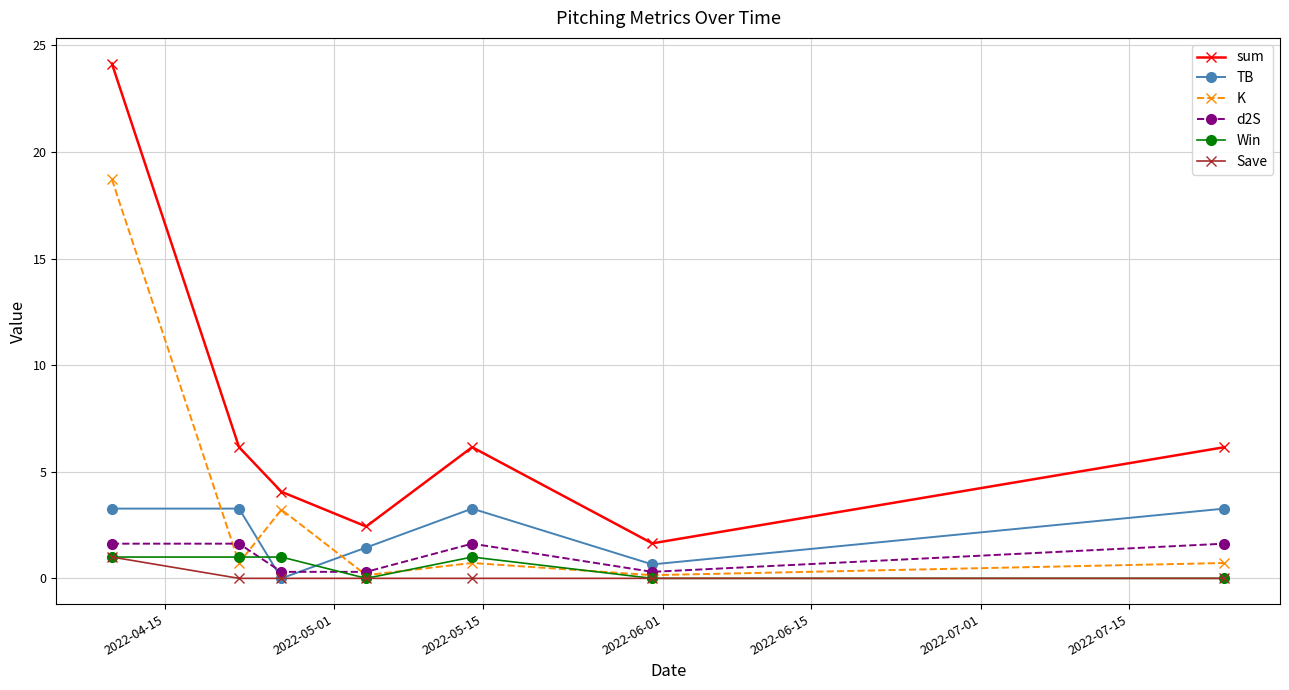

What is the average value of the sum series?

7.2